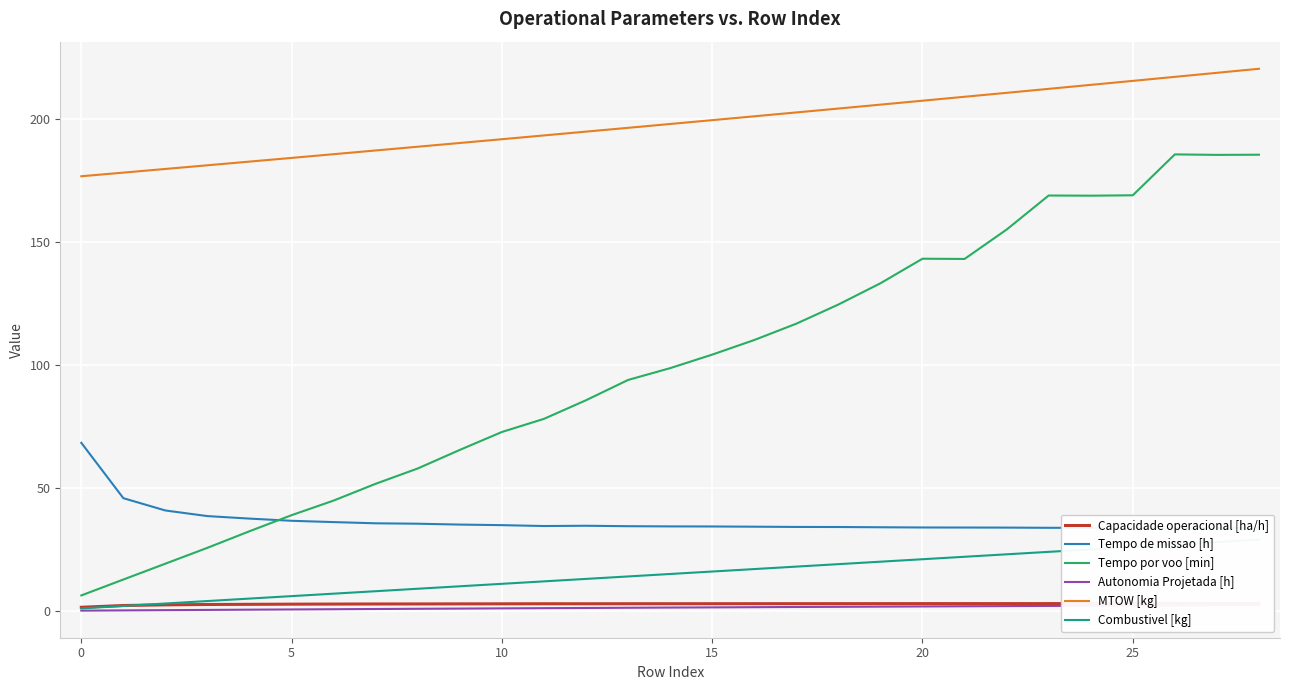

What is the difference between the Tempo de missao [h] values at 25 and 14?

0.6